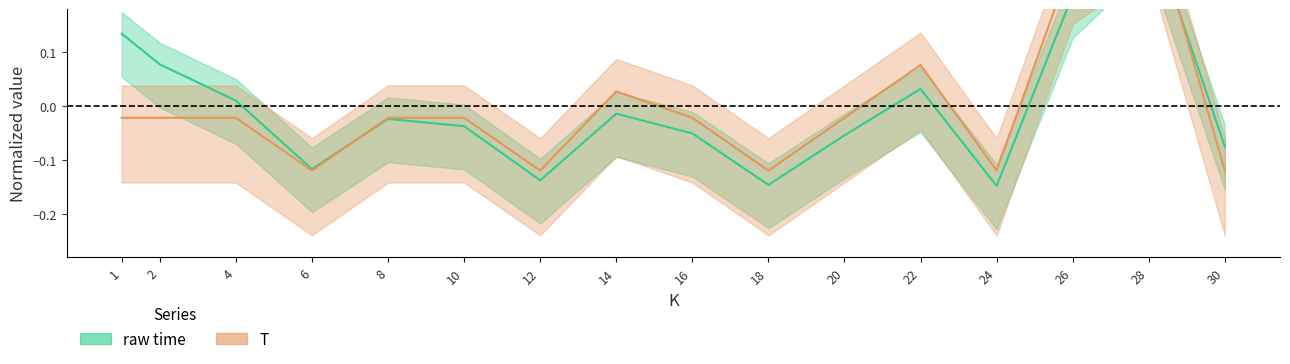

List the series in order of their peak value, highest first.

T, raw time